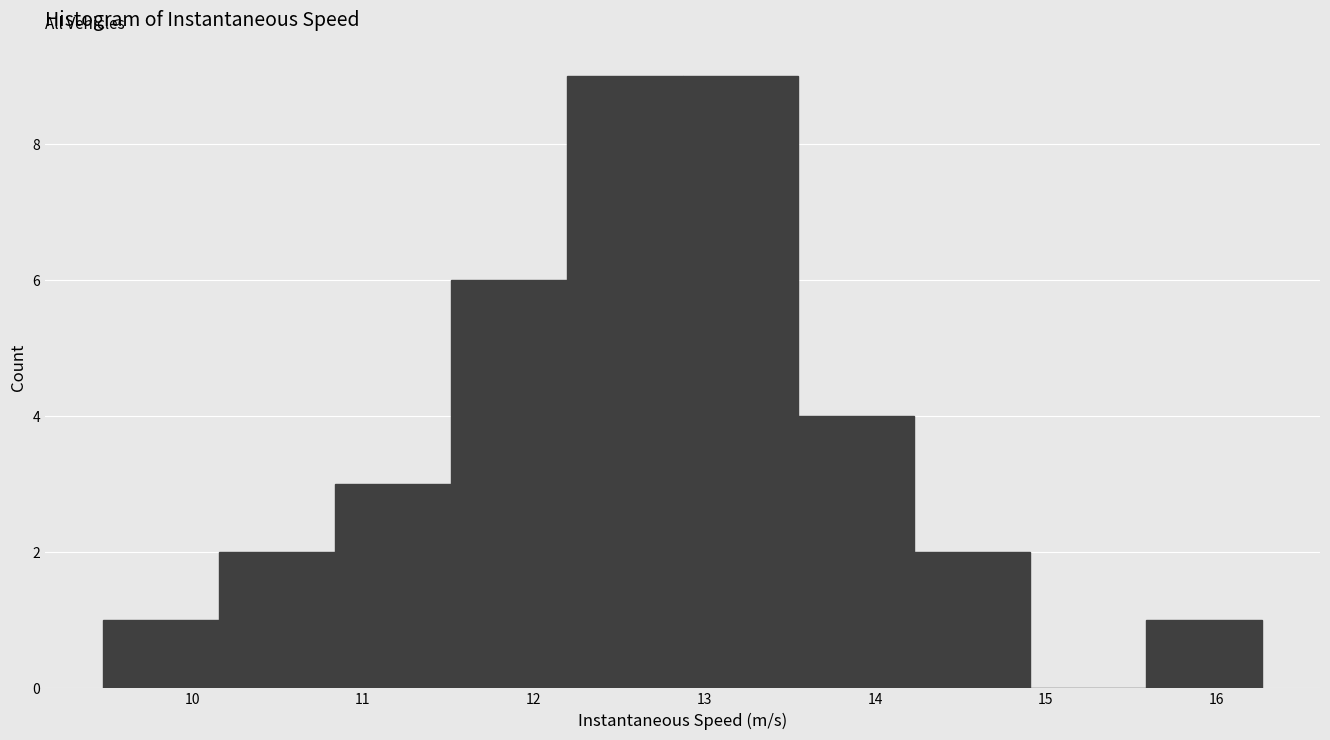

How tall is the bar that spans 11.5 to 12.2 on the x-axis? Neither the bar edges nor the heights are printed on the chart, so give them approximately, as read against the axes.

6